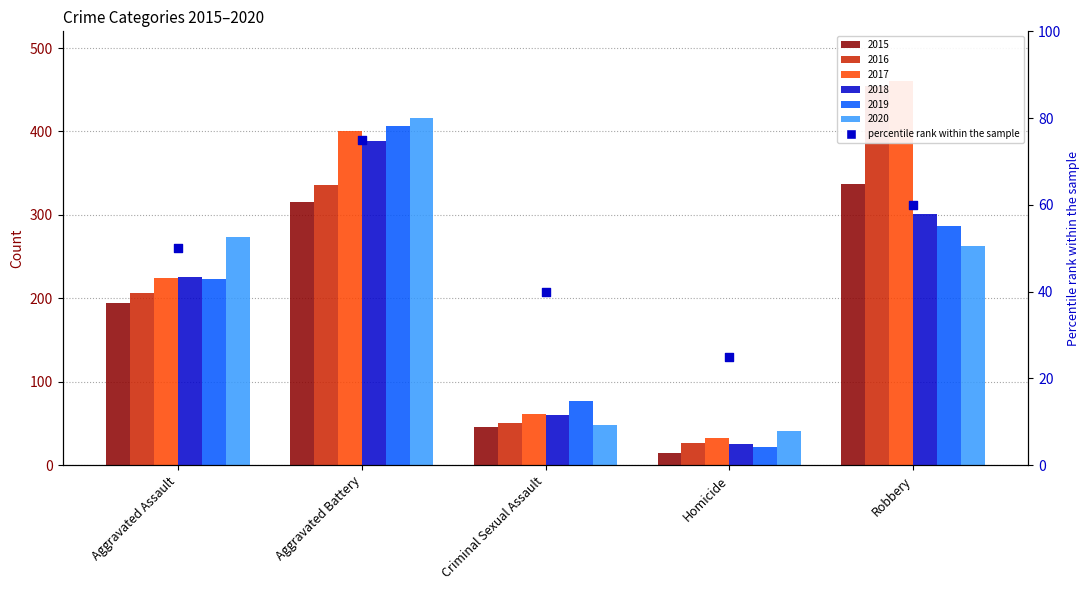

Between Robbery and Aggravated Assault, which is larger?

Robbery